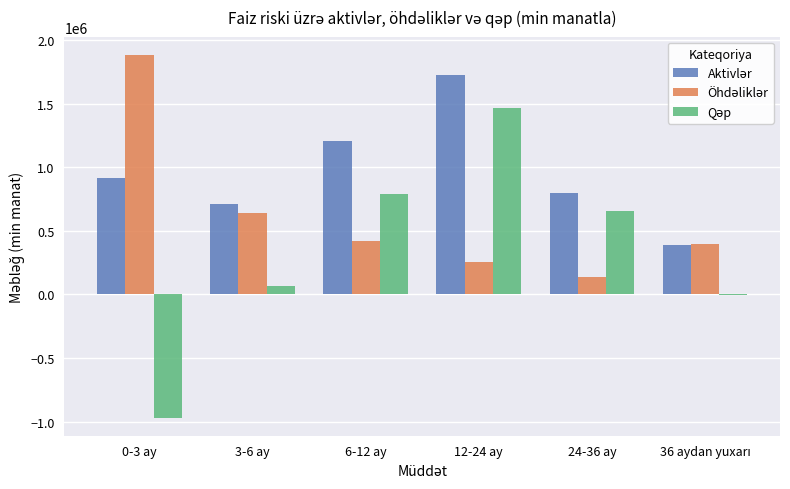

What is the greatest value displayed?

1884982.9